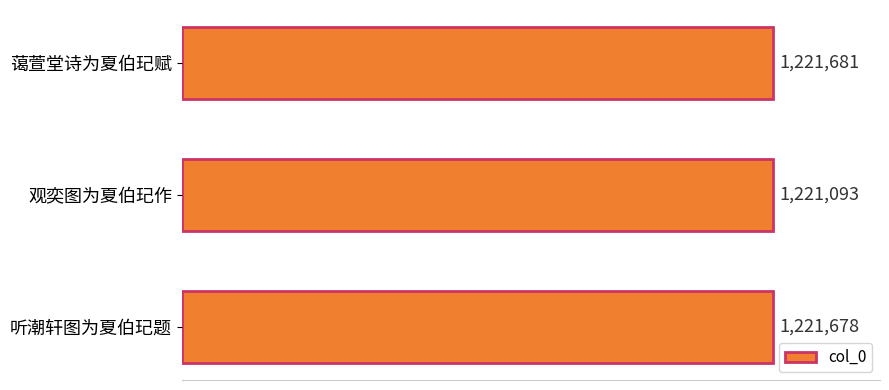

Are the bars horizontal?

Yes